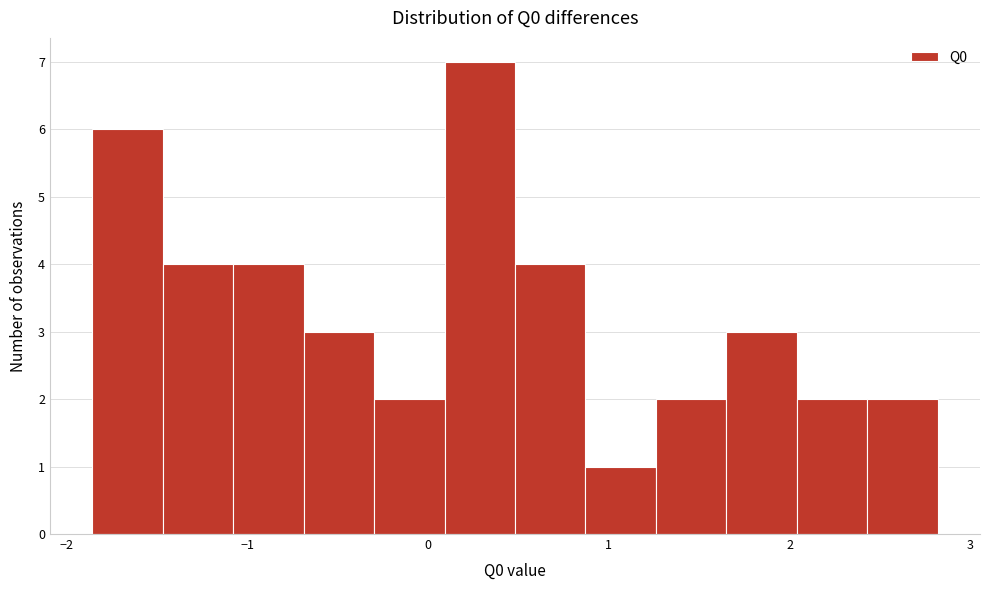

Read against the x-axis, roughly where is the centre of the tallest bar?

0.3